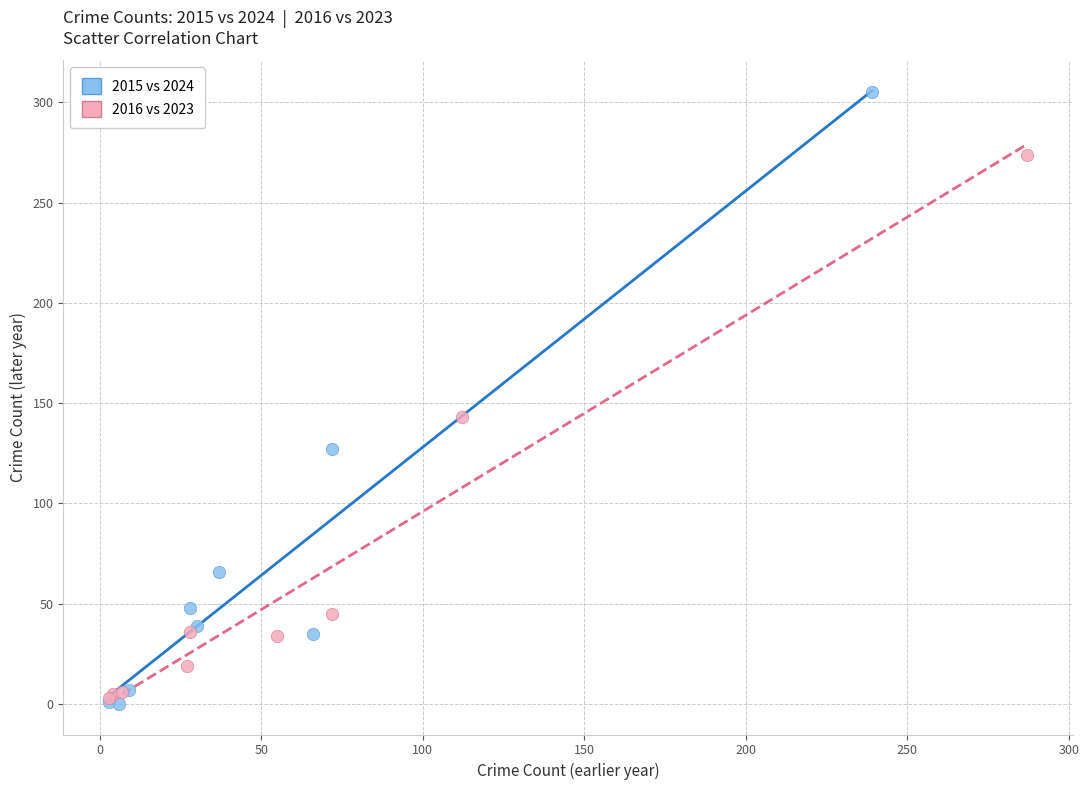

Which series has the largest Y range (max minus min)?

2015 vs 2024